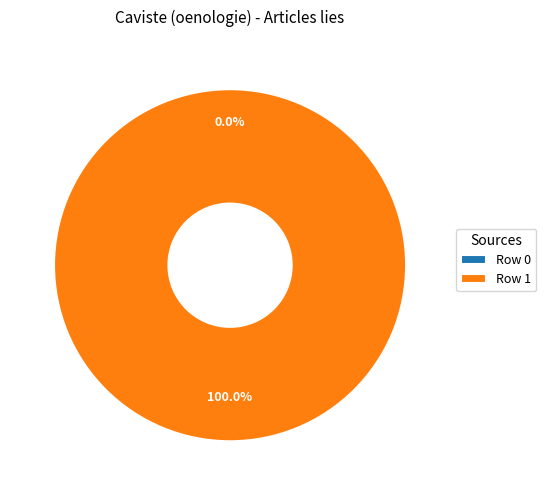

Is it true that Row 0 is 0% of the pie?

True